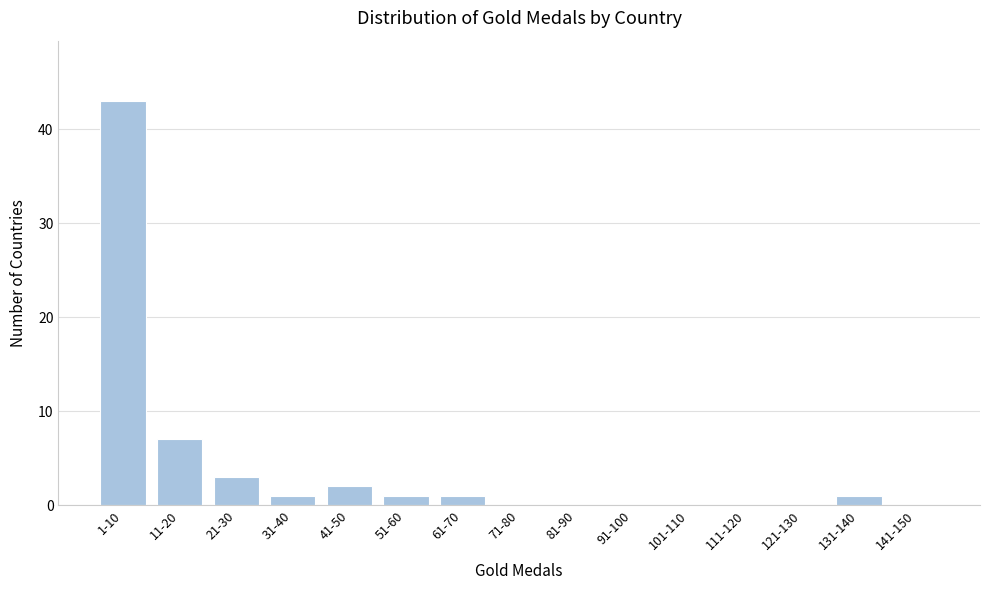

Reading left to right, what are all the values shown in this chart?

1-10=43	11-20=7	21-30=3	31-40=1	41-50=2	51-60=1	61-70=1	71-80=0	81-90=0	91-100=0	101-110=0	111-120=0	121-130=0	131-140=1	141-150=0